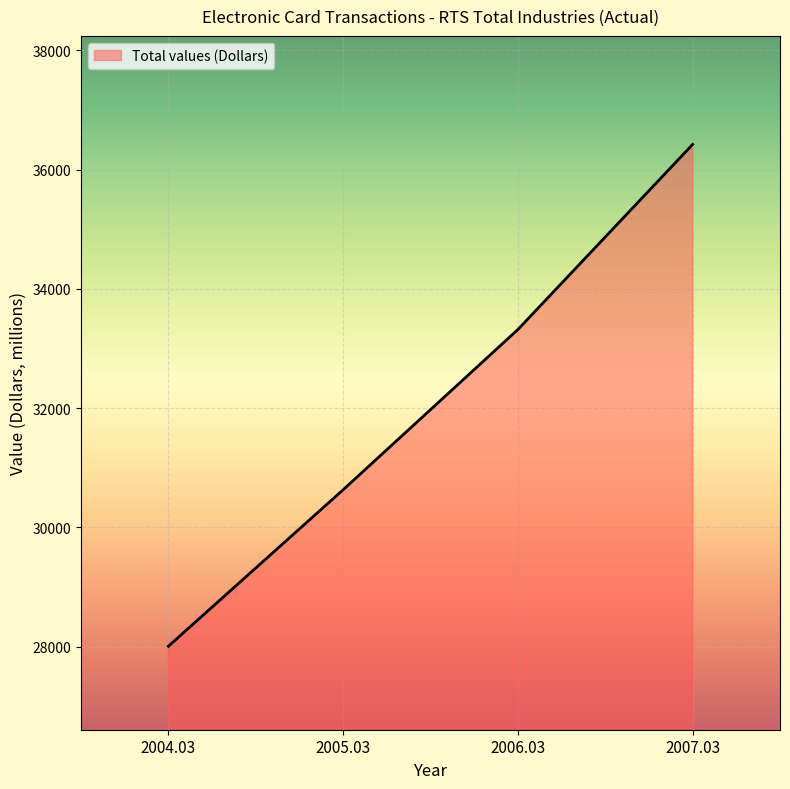

Which has a higher value, 2004.03 or 2006.03?

2006.03